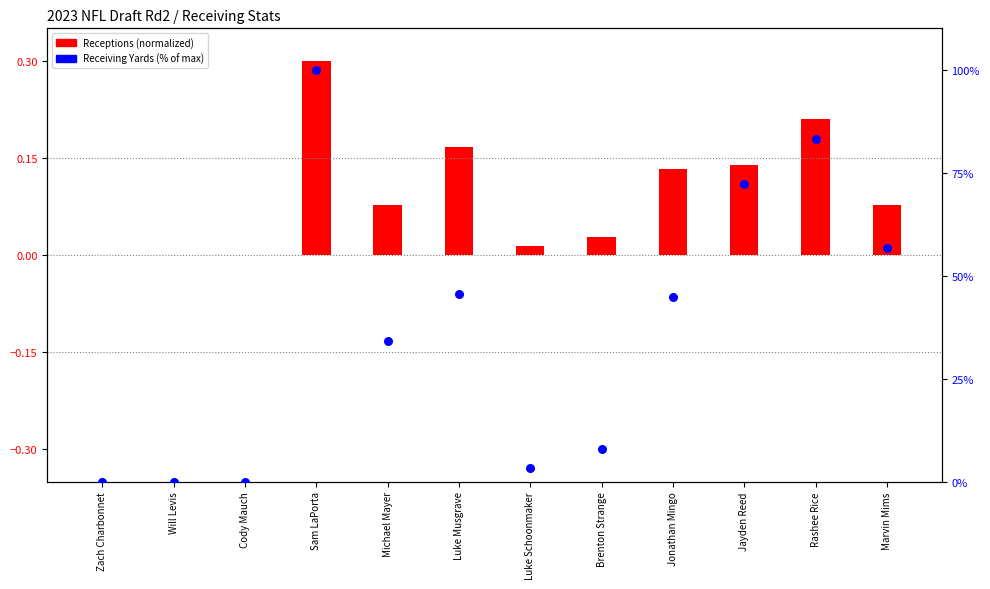

At how many categories does at least one series exceed 5?

8